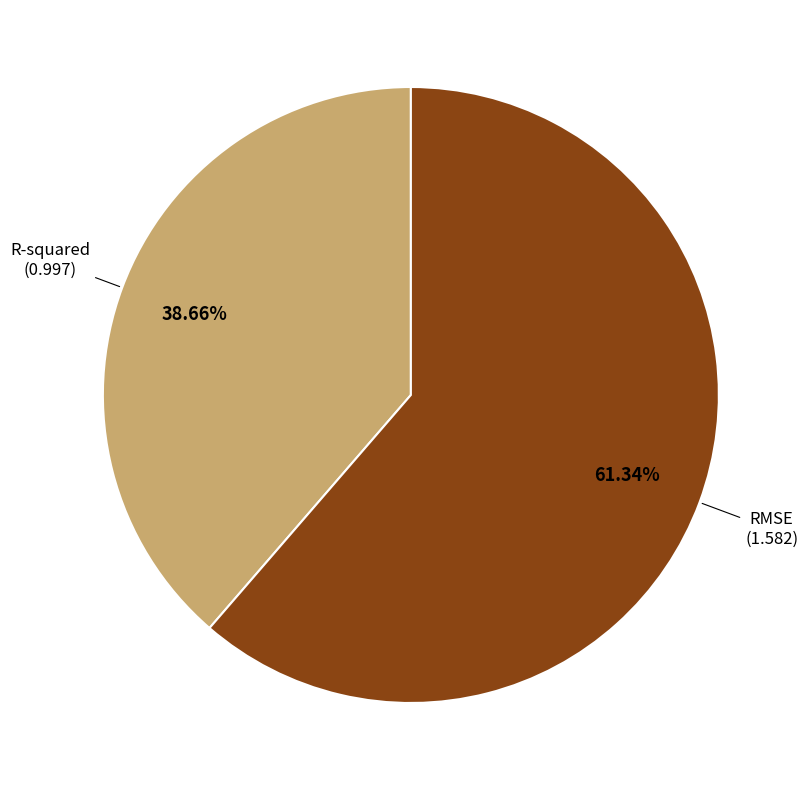

Is there any slice that represents more than half of the pie?

Yes